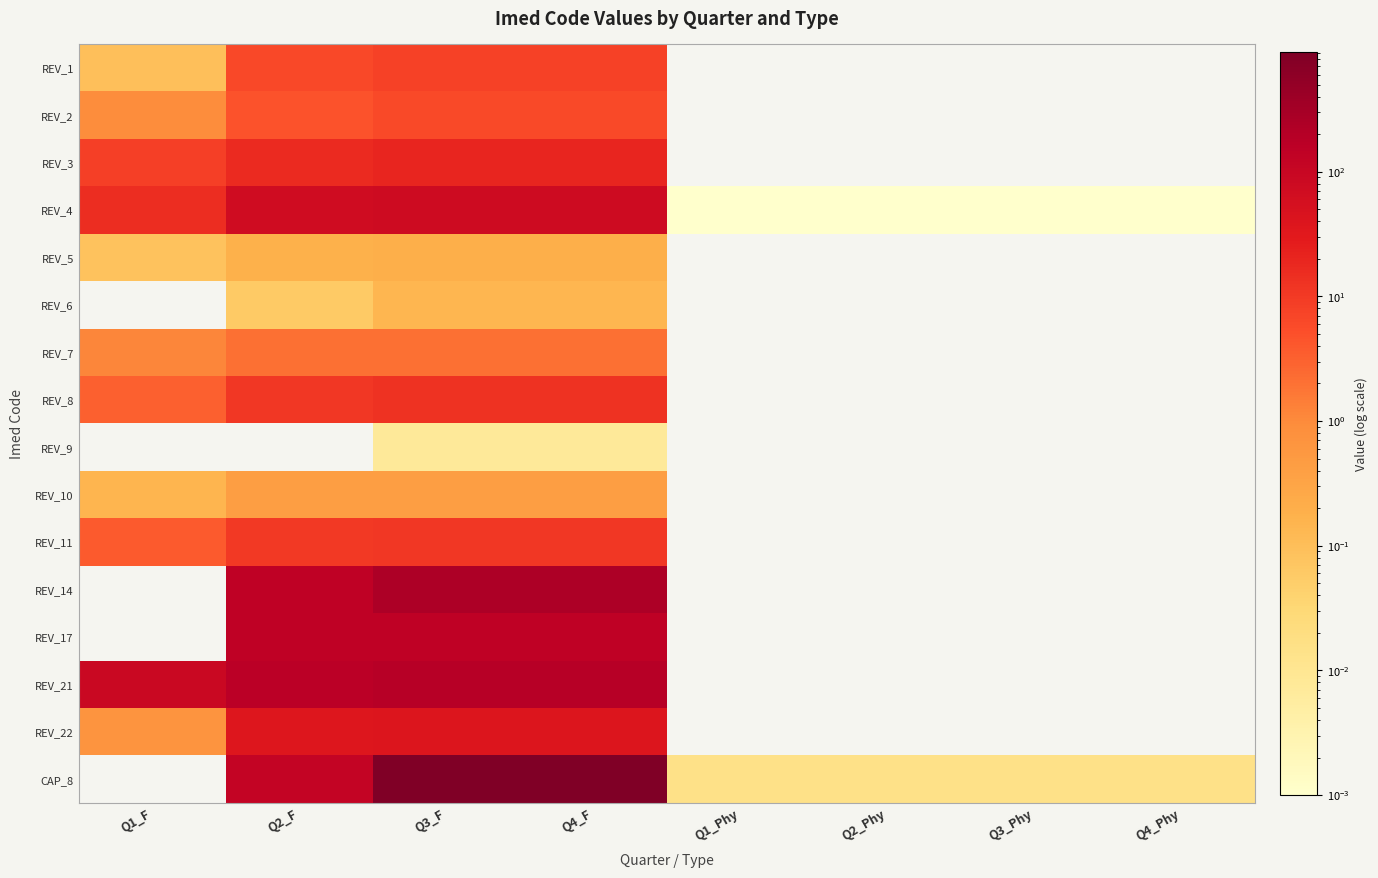

Between Q4_Phy and Q1_Phy, which is larger?

Q4_Phy